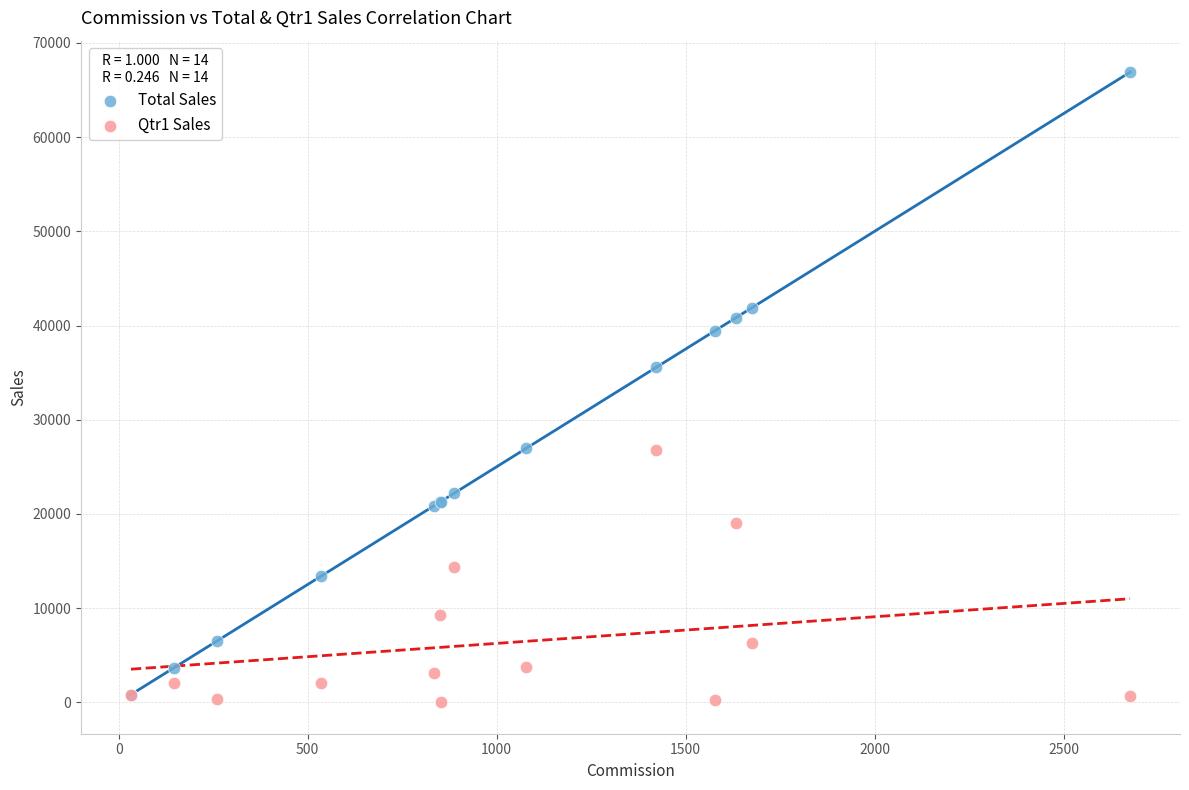

Across all series, what Y value is closest to 33450?

35551.7